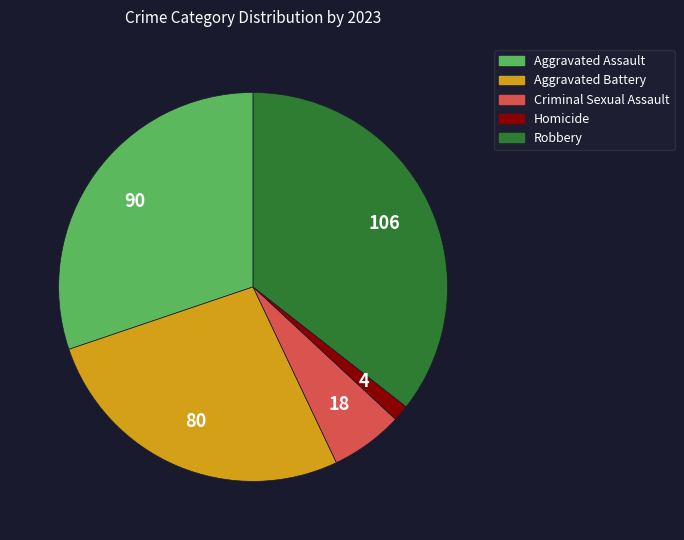

Which slice is the smallest?

Homicide